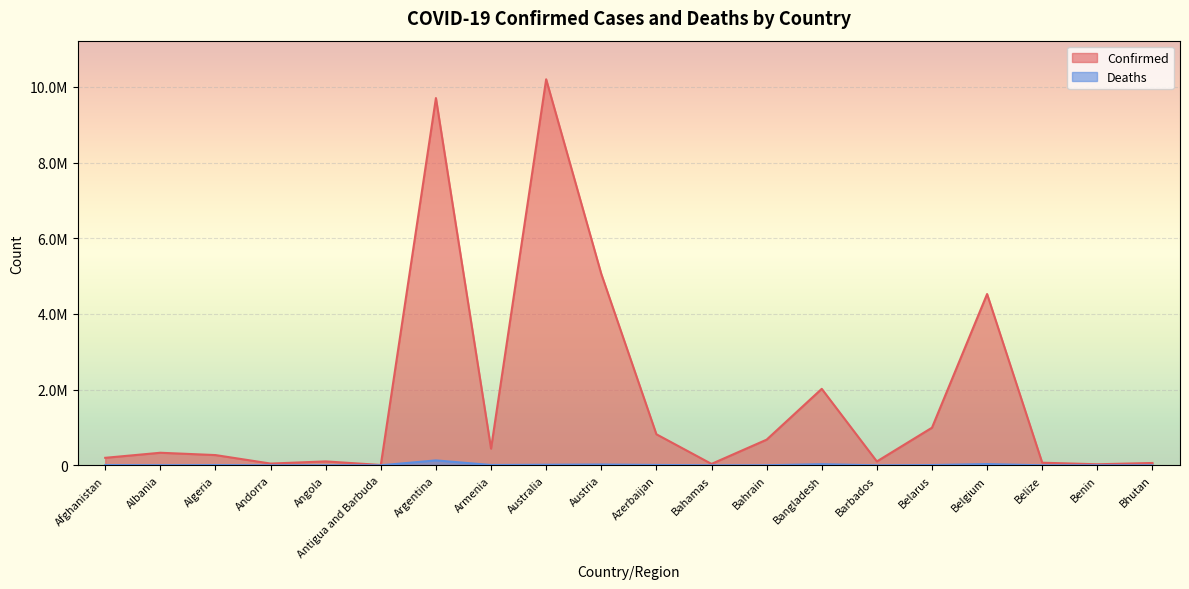

At which label is Confirmed closest to 5104837?

Austria